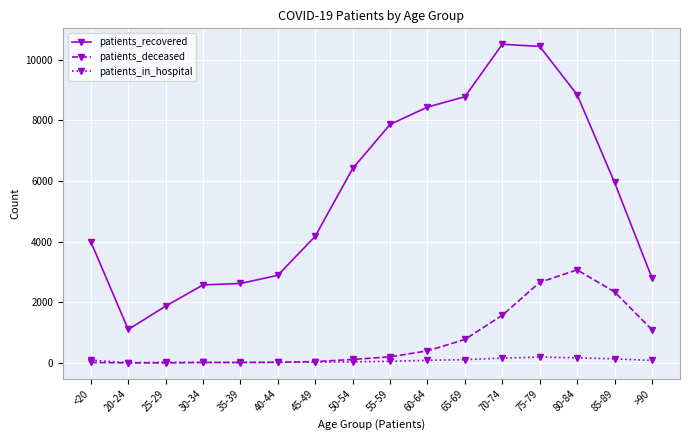

What is the value of the patients_recovered point at the 8th from the left?

6411